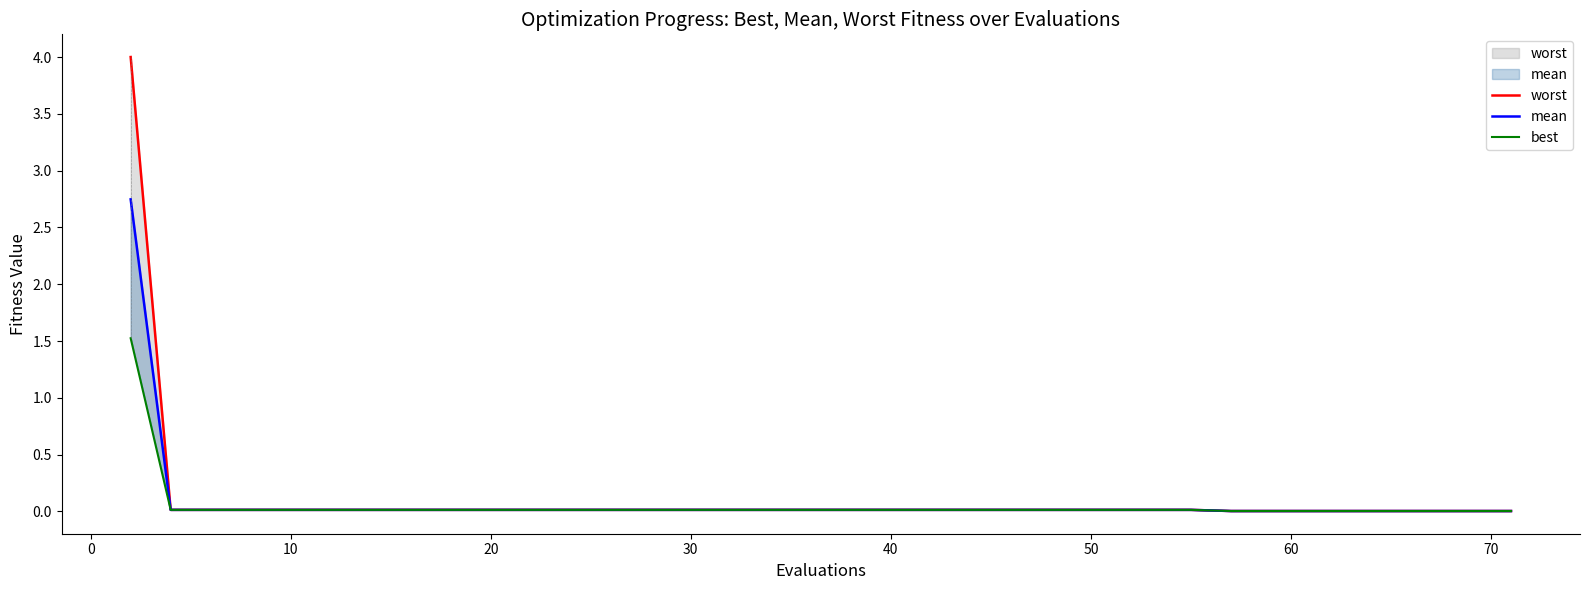

True or false: mean and best cross at least once.

False